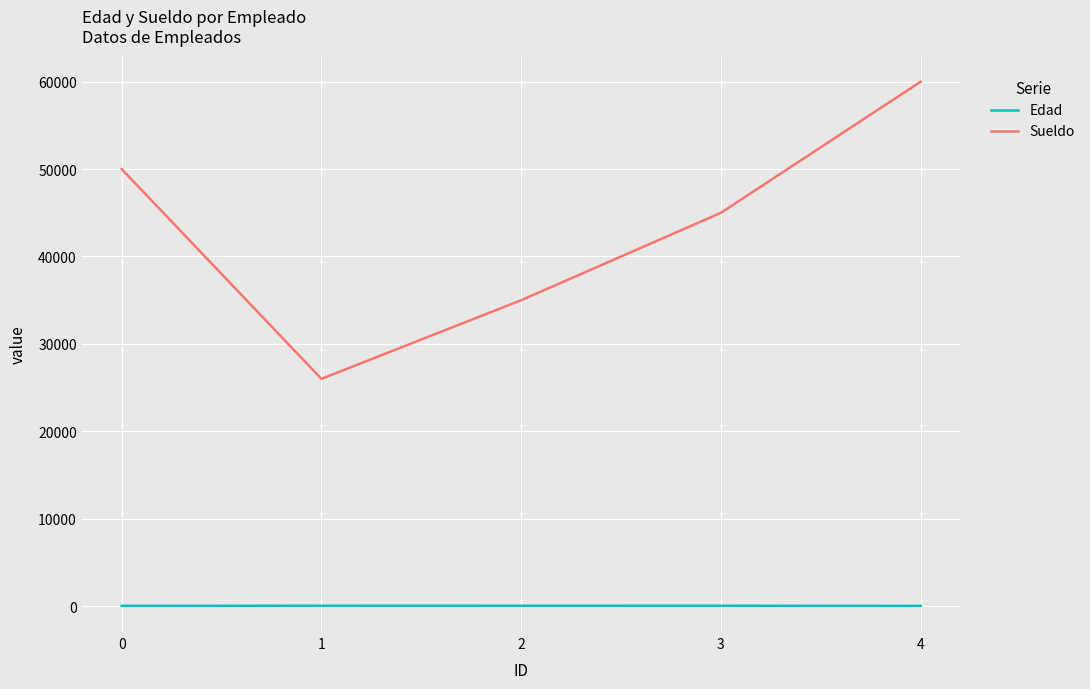

Where is Sueldo nearest to the value 43000?

3